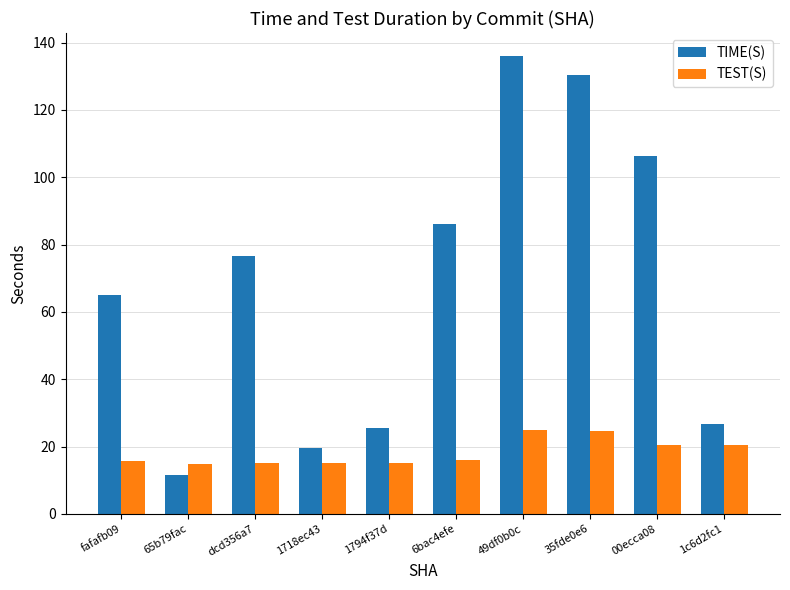

What is the maximum value shown in the chart?

136.0